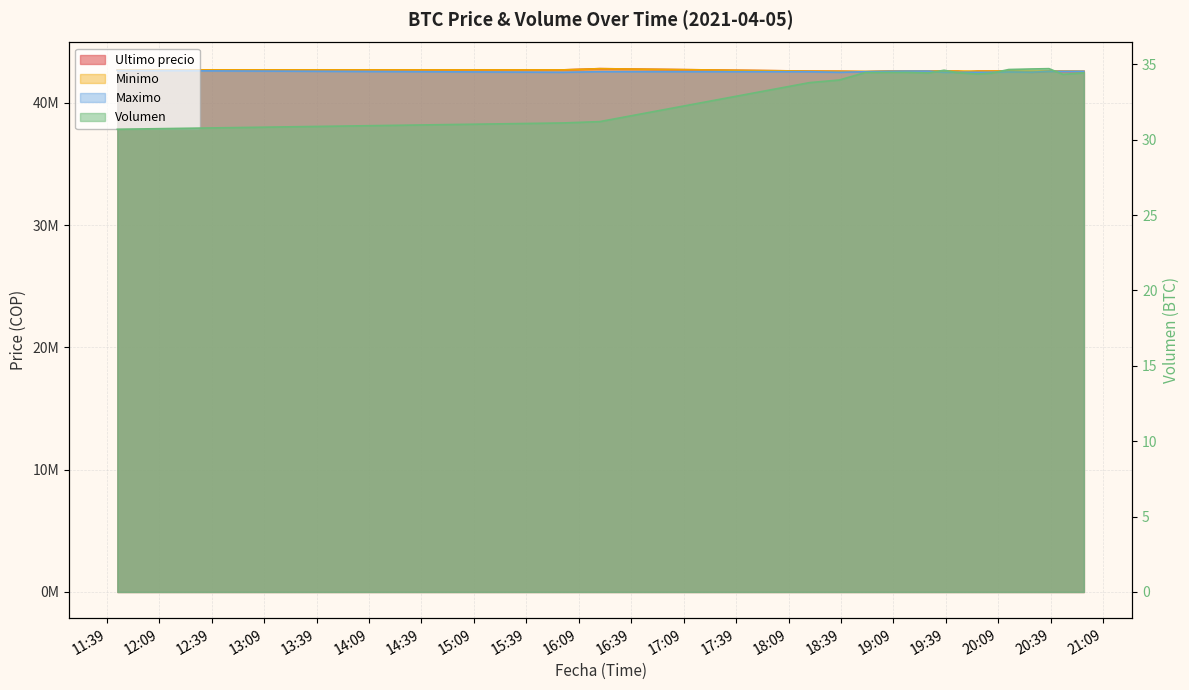

What is the difference between the maximum and second lowest values in the Maximo series?

149970.0